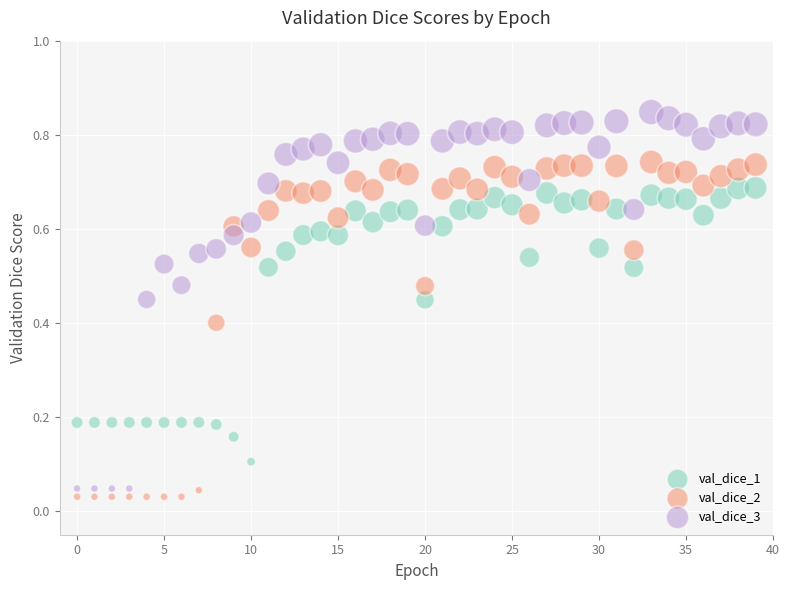

Which series has the largest Y range (max minus min)?

val_dice_3